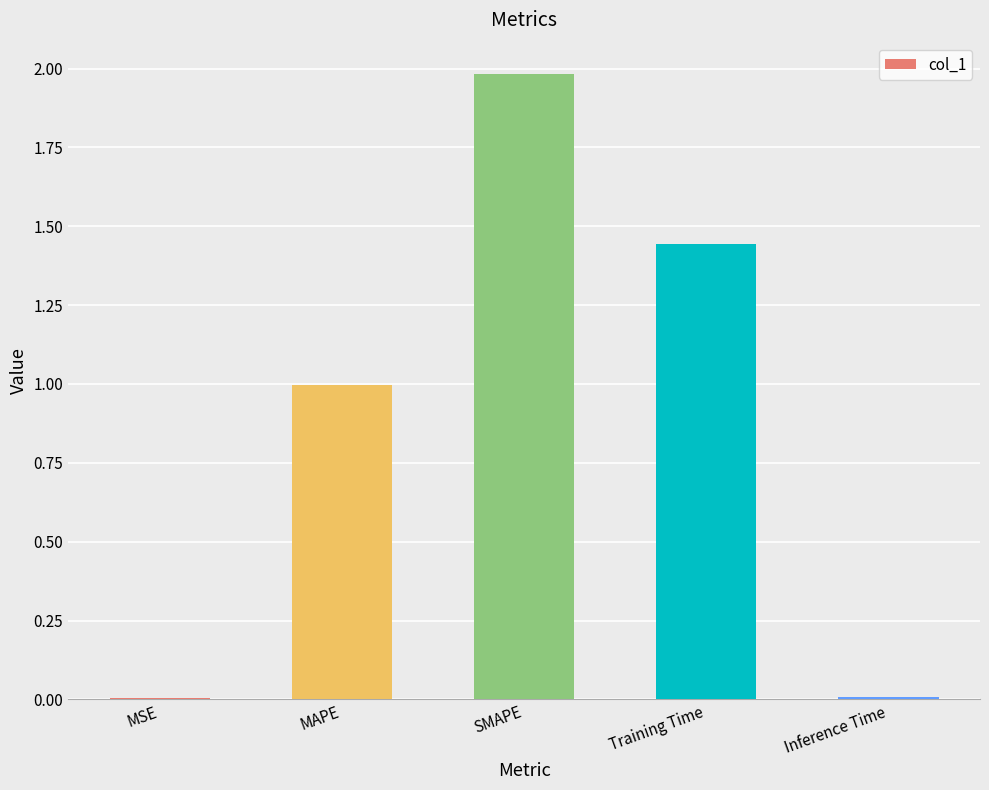

True or false: the data shows 2.0 at SMAPE.

True